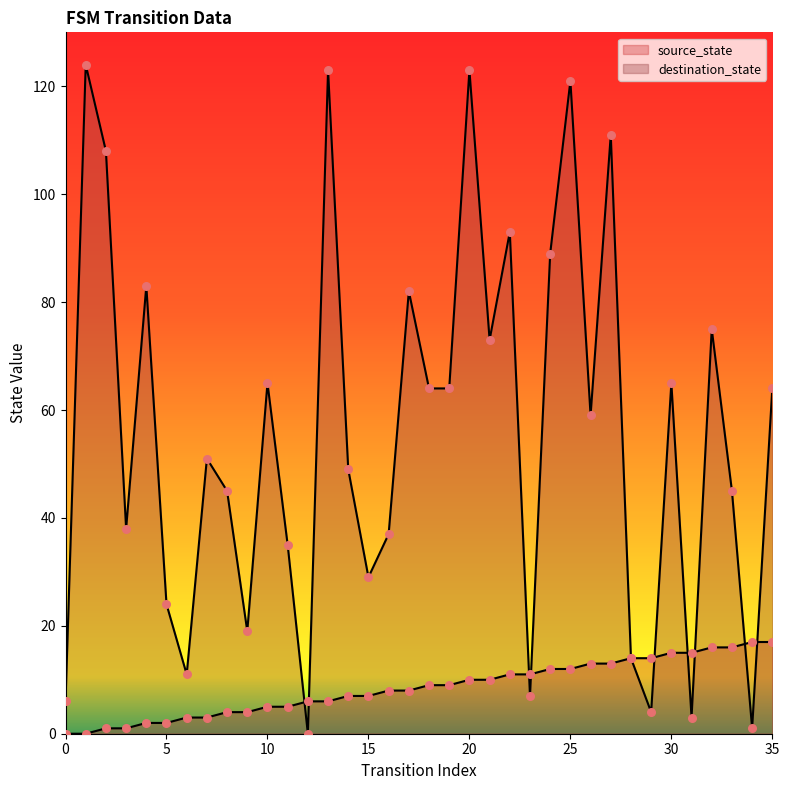

Is the value of destination_state at 17 greater than the value of source_state at 0?

Yes